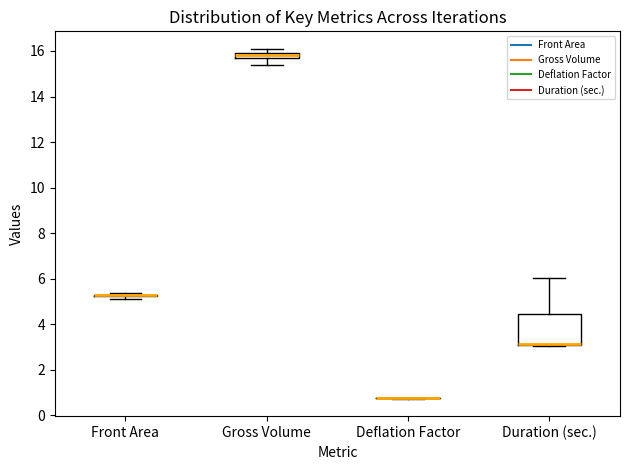

Comparing the boxes themselves (not the whiskers), which one is the tallest?

Duration (sec.)